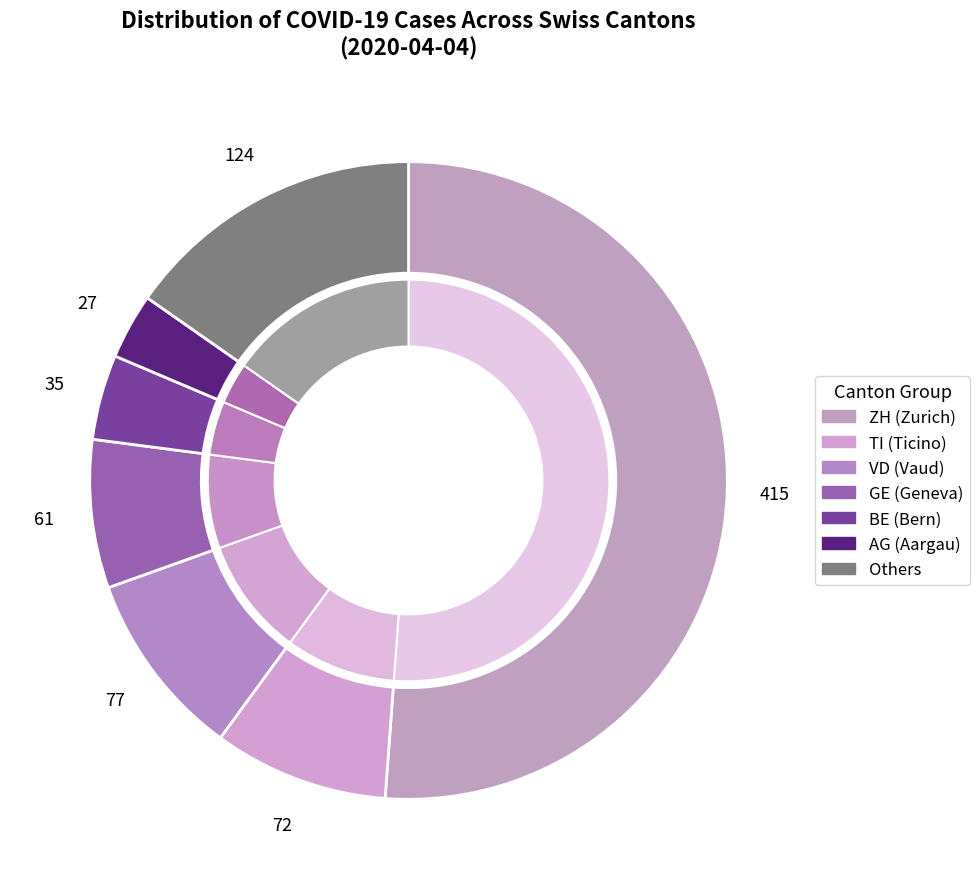

Does any single category account for the majority?

No